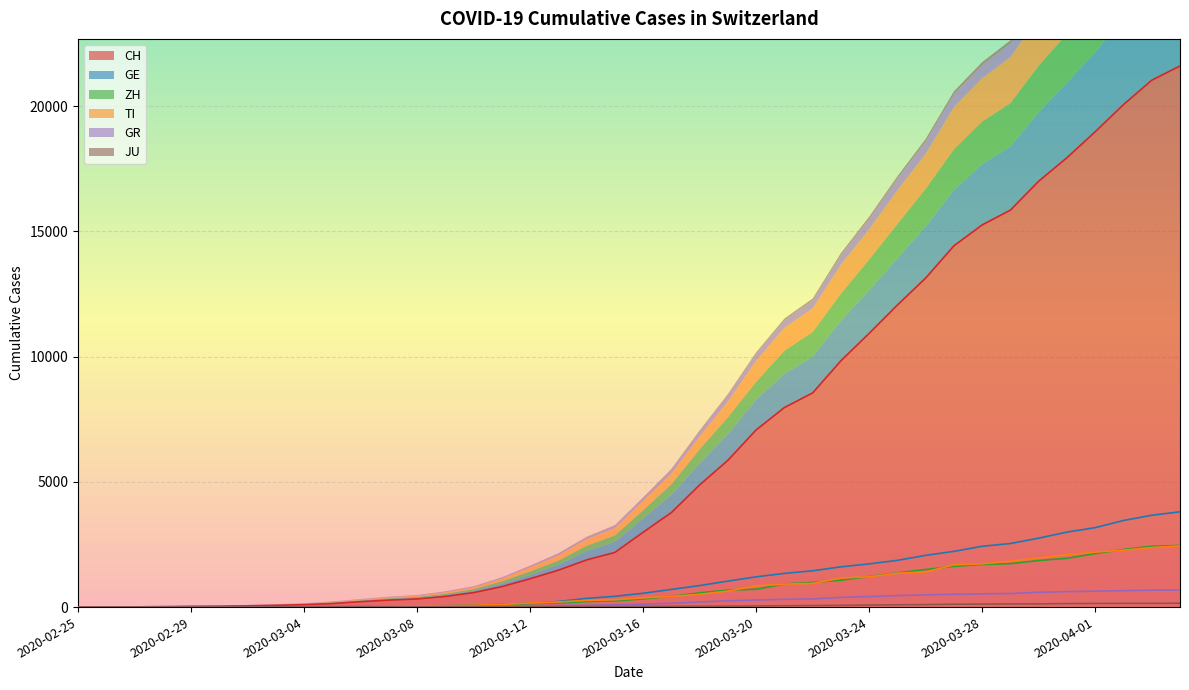

At how many categories does at least one series exceed 16183?

6